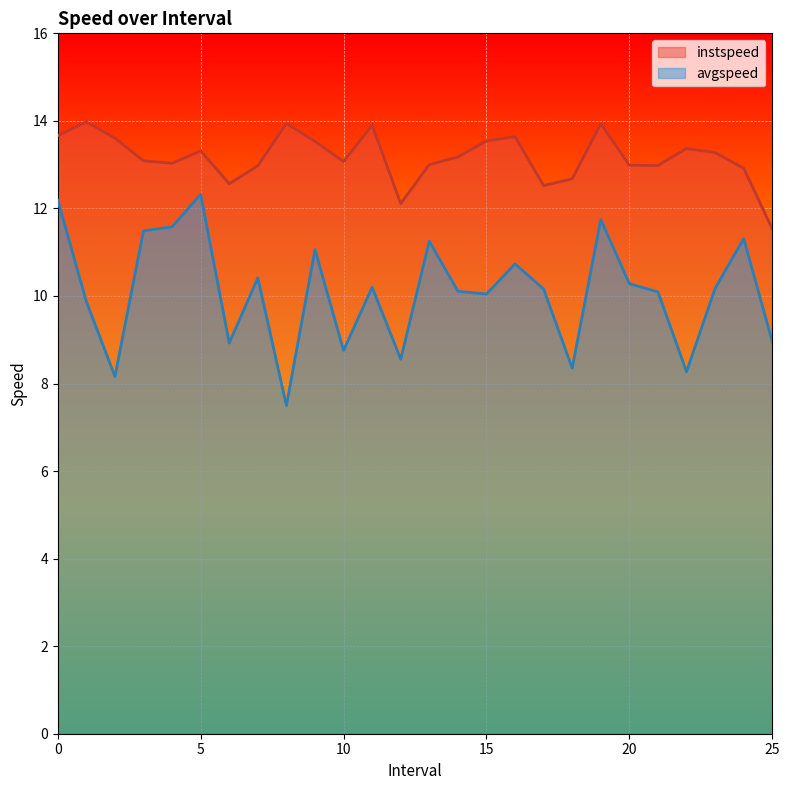

True or false: instspeed and avgspeed cross at least once.

False